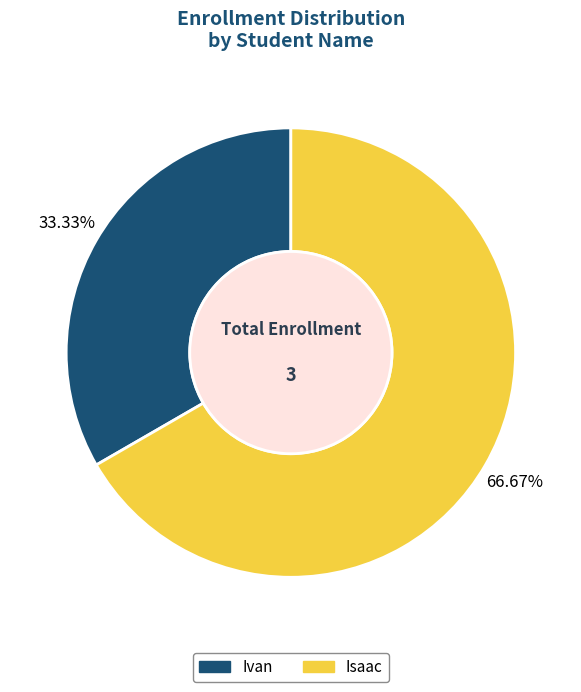

The Isaac slice represents 77% of the pie. True or false?

False